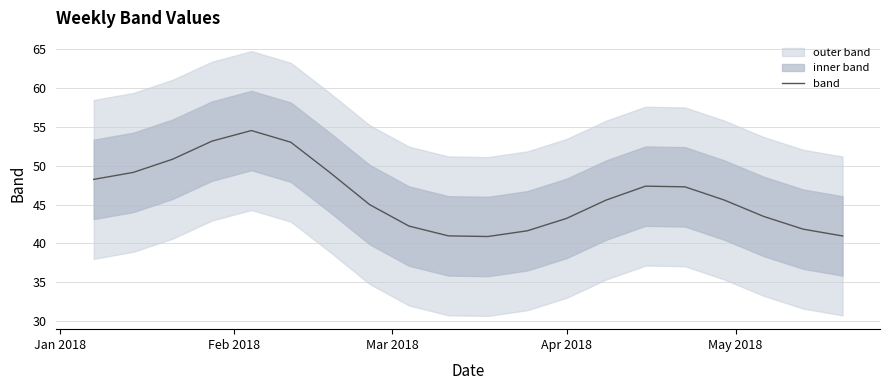

What is the lowest value of the band series?

40.9